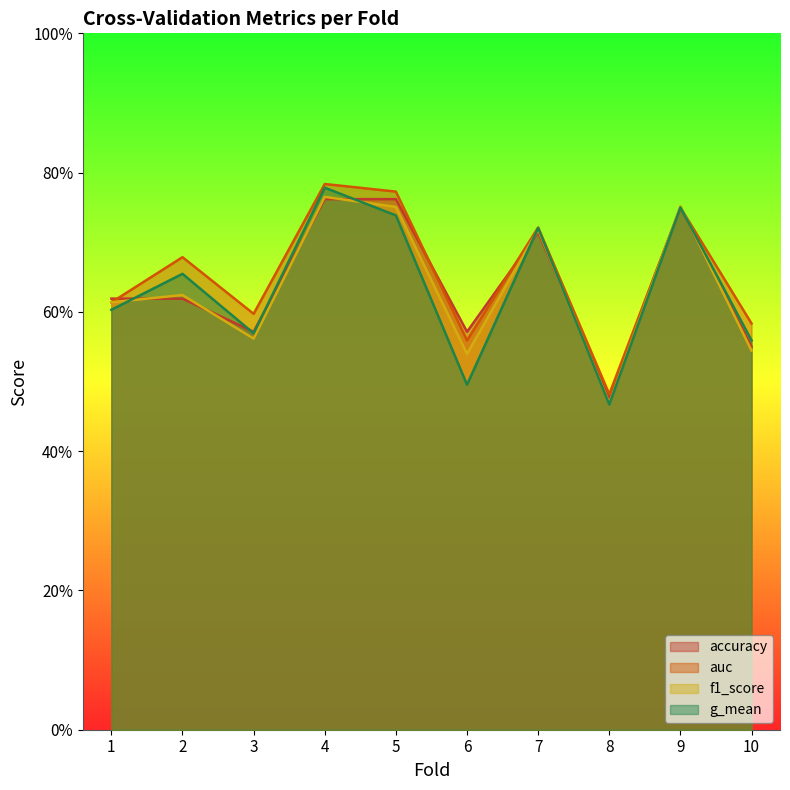

Which series changed the most between 6 and 7?

g_mean